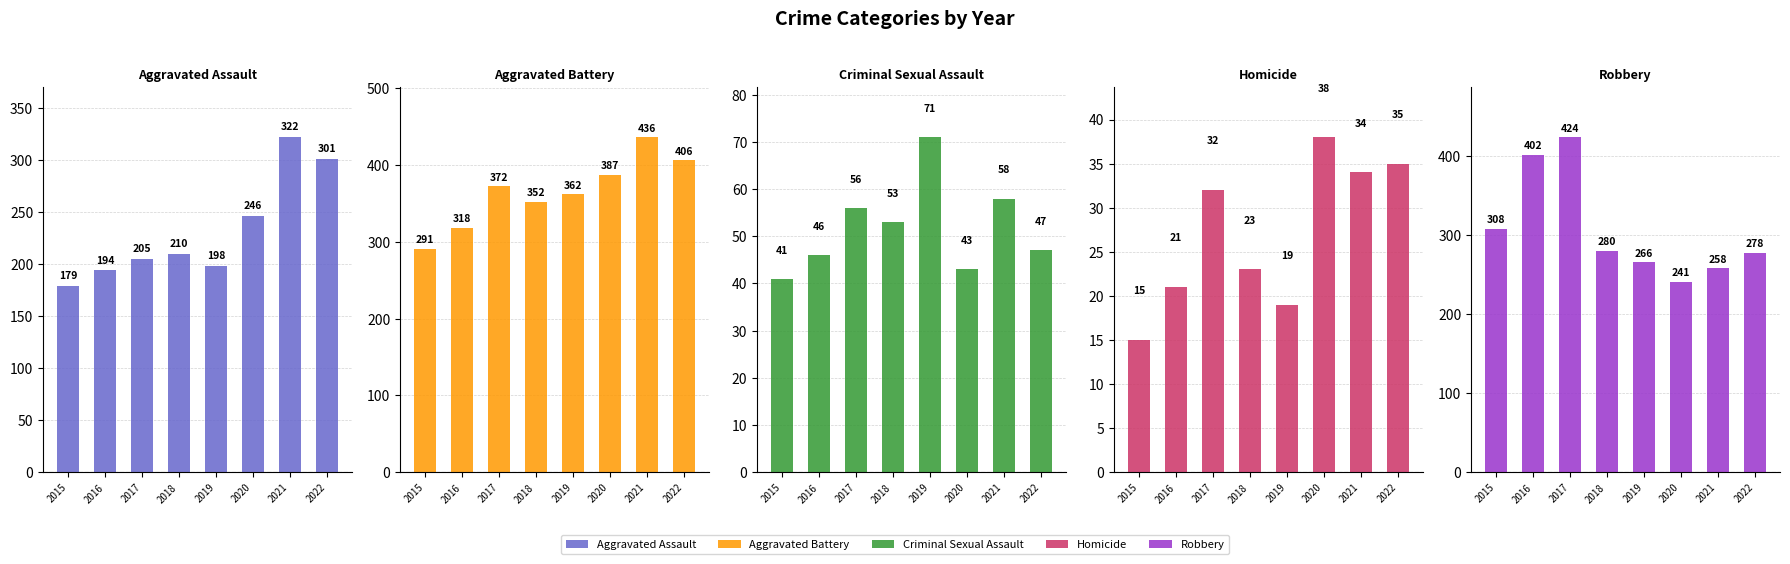

Rank the series by their maximum value, from lowest to highest.

Homicide, Criminal Sexual Assault, Aggravated Assault, Robbery, Aggravated Battery